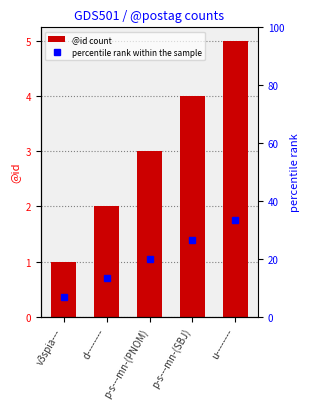

At which label does percentile rank within the sample reach its peak?

u--------